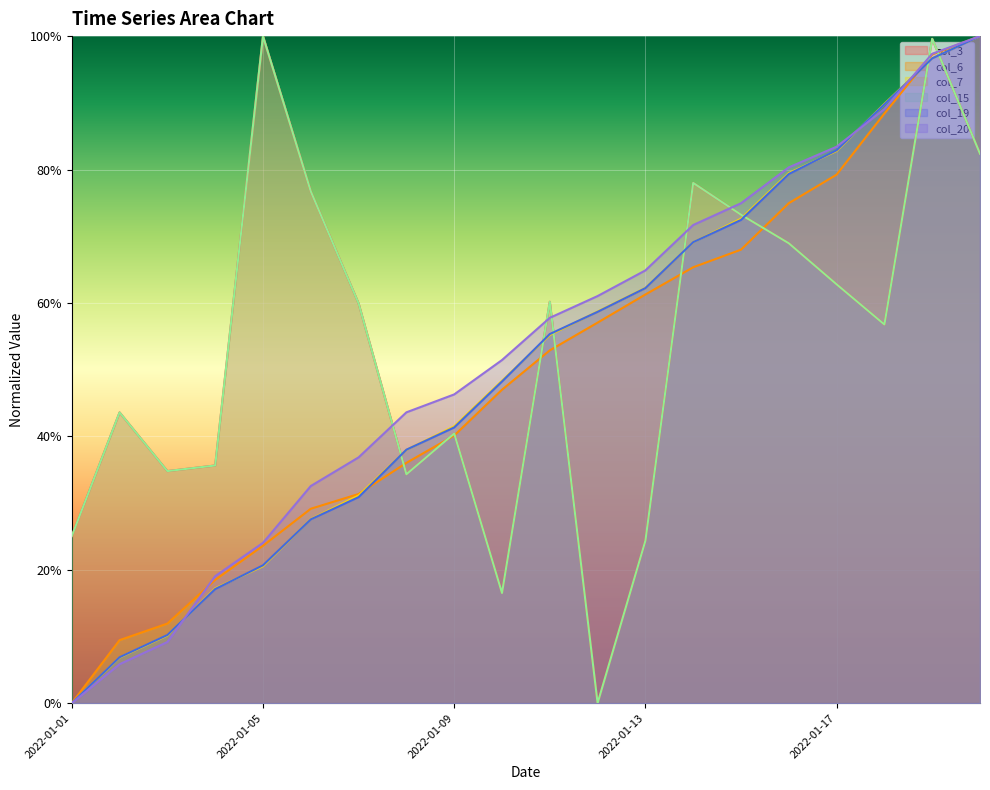

True or false: col_15 has a value of 1.2 at 2022-01-14.

False